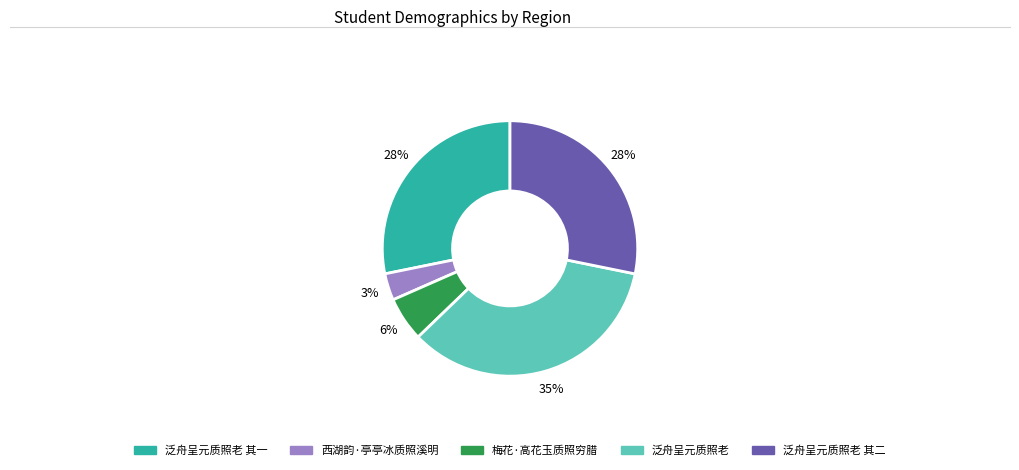

Does any single category account for the majority?

No